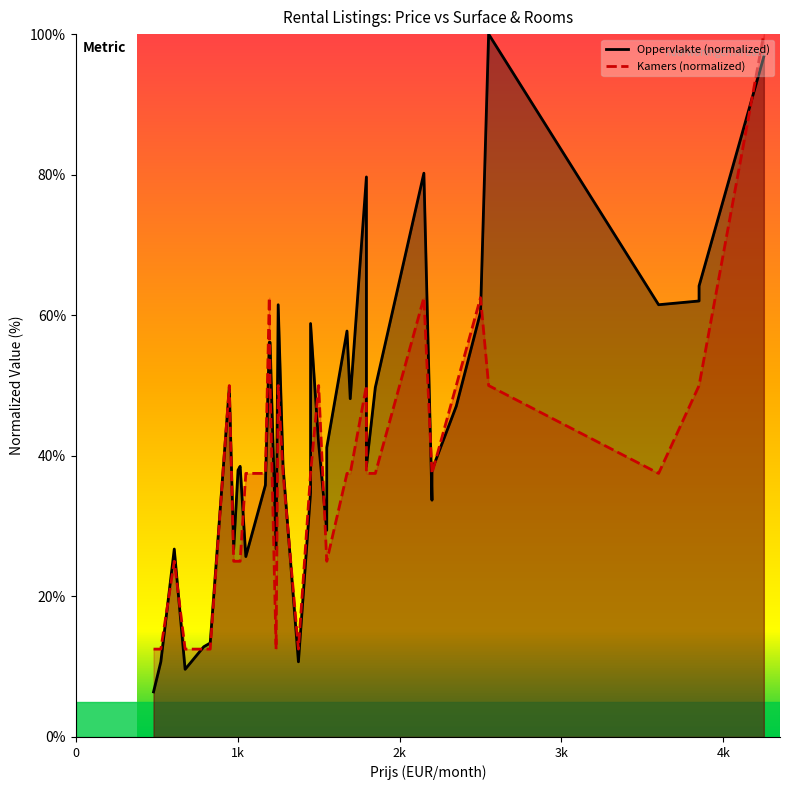

Does the chart display data point markers on the line(s)?

No